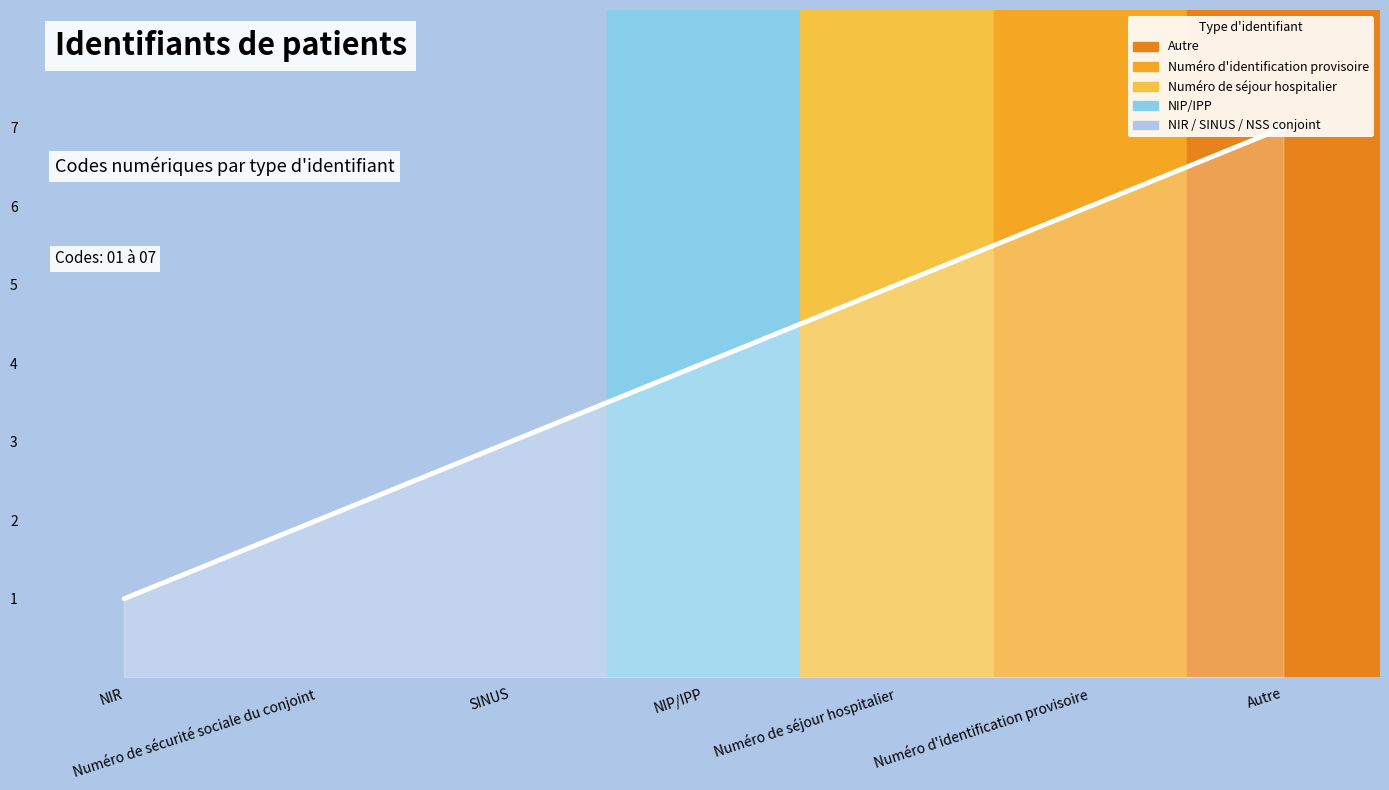

List the labels in order of value, largest first.

Autre, Numéro d'identification provisoire, Numéro de séjour hospitalier, NIP/IPP, SINUS, Numéro de sécurité sociale du conjoint, NIR